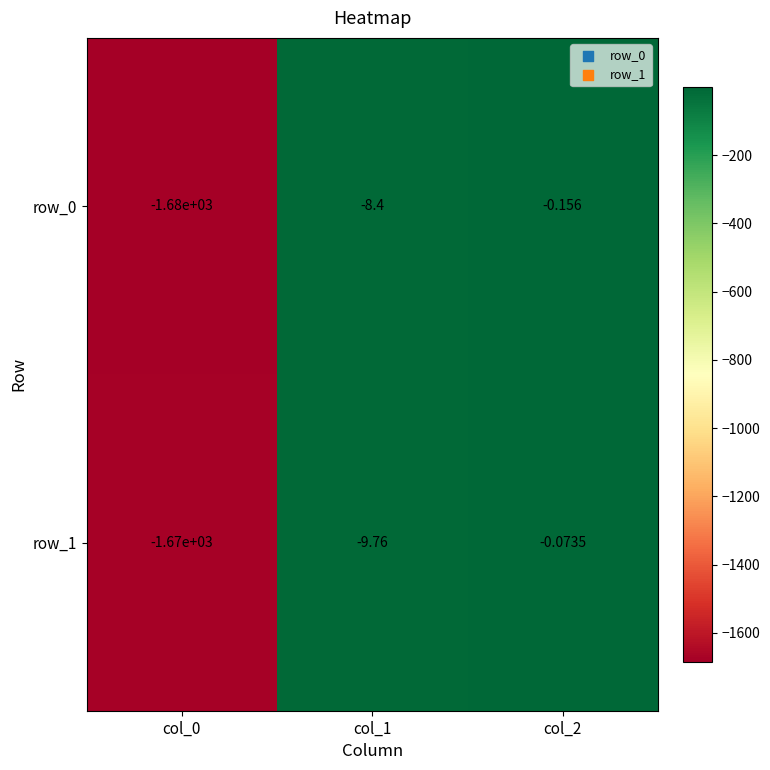

Is the value of row_1 at col_2 greater than the value of row_0 at col_2?

Yes